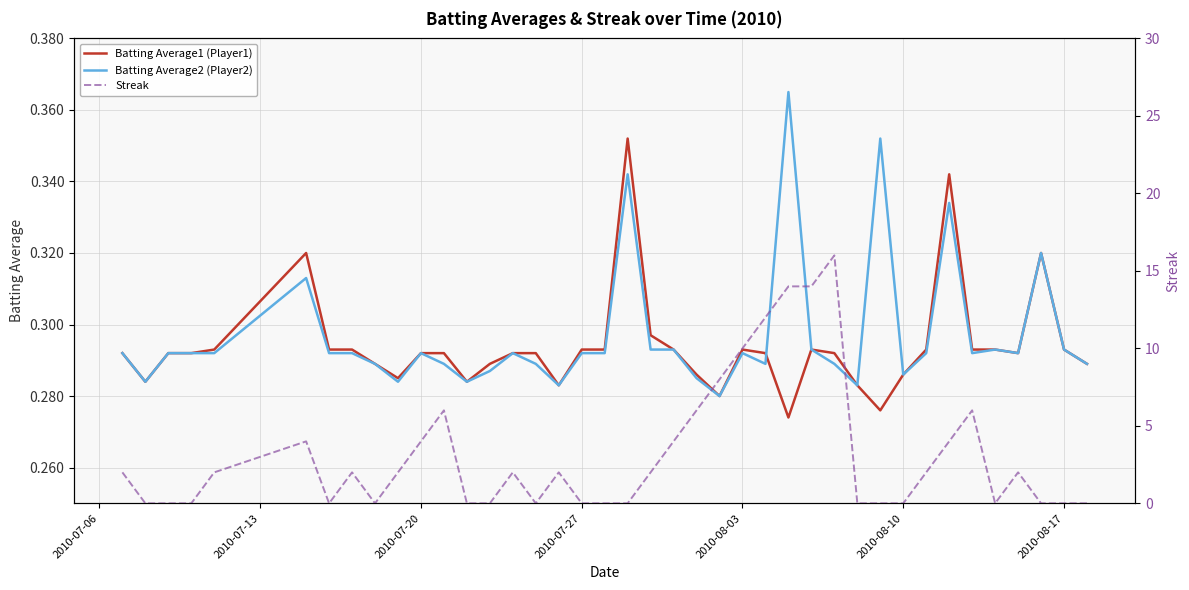

Reading left to right, list all the values displayed in this chart.

Batting Average1 (Player1): 0.3	0.3	0.3	0.3	0.3	0.3	0.3	0.3	0.3	0.3	0.3	0.3	0.3	0.3	0.3	0.3	0.3	0.3	0.3	0.4	0.3	0.3	0.3	0.3	0.3	0.3	0.3	0.3	0.3	0.3	0.3	0.3	0.3	0.3	0.3	0.3	0.3	0.3	0.3	0.3
Batting Average2 (Player2): 0.3	0.3	0.3	0.3	0.3	0.3	0.3	0.3	0.3	0.3	0.3	0.3	0.3	0.3	0.3	0.3	0.3	0.3	0.3	0.3	0.3	0.3	0.3	0.3	0.3	0.3	0.4	0.3	0.3	0.3	0.4	0.3	0.3	0.3	0.3	0.3	0.3	0.3	0.3	0.3
Streak: 2.0	0.0	0.0	0.0	2.0	4.0	0.0	2.0	0.0	2.0	4.0	6.0	0.0	0.0	2.0	0.0	2.0	0.0	0.0	0.0	2.0	4.0	6.0	8.0	10.0	12.0	14.0	14.0	16.0	0.0	0.0	0.0	2.0	4.0	6.0	0.0	2.0	0.0	0.0	0.0